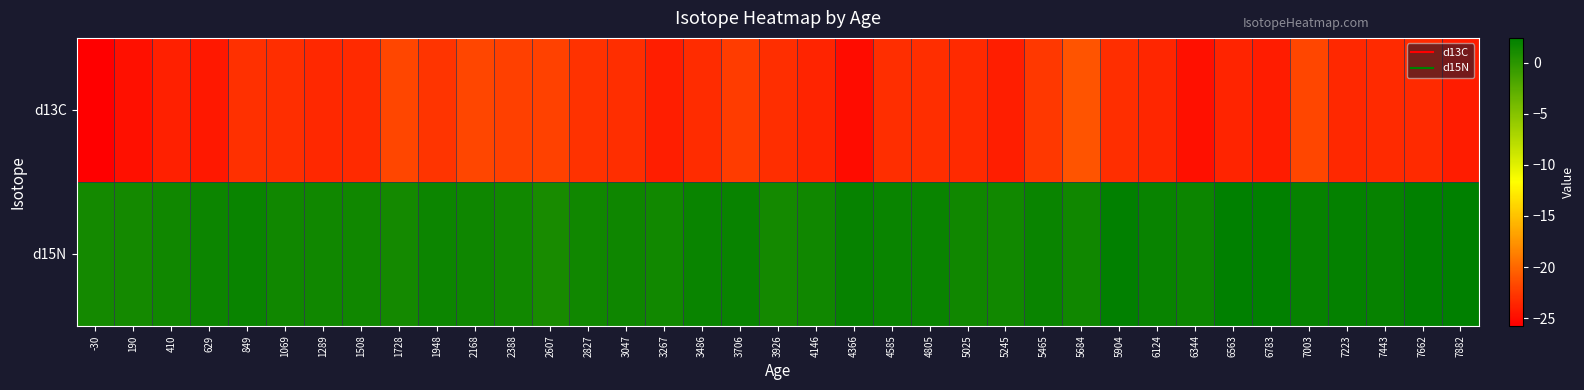

Reading left to right, list all the values displayed in this chart.

d13C: -30=-25.7	190=-24.8	410=-23.9	629=-24.3	849=-23.1	1069=-23.1	1289=-23.5	1508=-23.3	1728=-21.8	1948=-22.8	2168=-21.8	2388=-22.1	2607=-22.1	2827=-22.9	3047=-23.1	3267=-24.1	3486=-23.3	3706=-22.4	3926=-23.2	4146=-23.6	4366=-25.0	4585=-23.2	4805=-23.2	5025=-23.4	5245=-24.0	5465=-22.6	5684=-21.0	5904=-23.2	6124=-23.6	6344=-24.8	6563=-23.7	6783=-24.1	7003=-21.9	7223=-23.4	7443=-23.4	7662=-23.3	7882=-24.1
d15N: -30=1.2	190=1.3	410=1.5	629=1.7	849=1.9	1069=1.5	1289=1.5	1508=1.5	1728=1.3	1948=1.7	2168=1.6	2388=1.4	2607=1.1	2827=1.5	3047=1.6	3267=1.3	3486=1.8	3706=1.9	3926=1.3	4146=1.4	4366=2.0	4585=1.8	4805=1.8	5025=1.5	5245=1.4	5465=1.8	5684=1.5	5904=2.2	6124=1.9	6344=1.7	6563=2.4	6783=2.2	7003=2.0	7223=2.2	7443=2.0	7662=2.2	7882=2.4